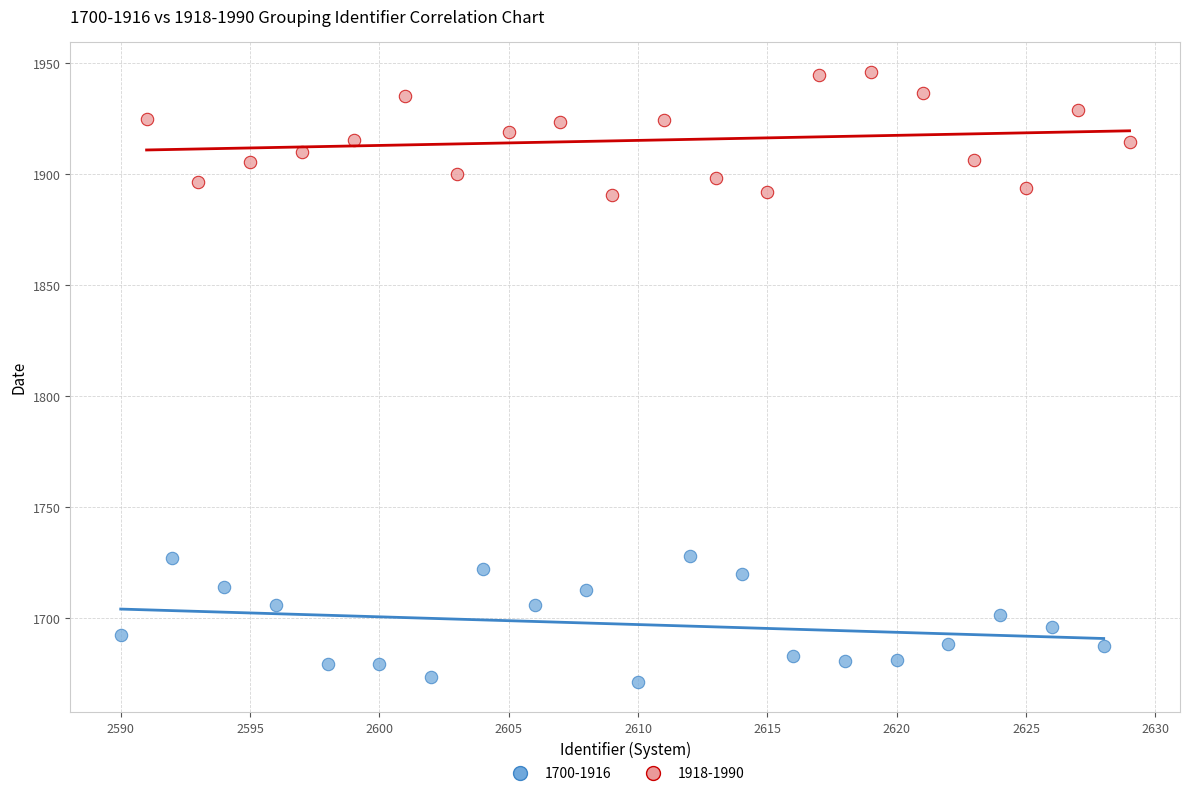

What are all the series names shown in the legend?

1700-1916, 1918-1990